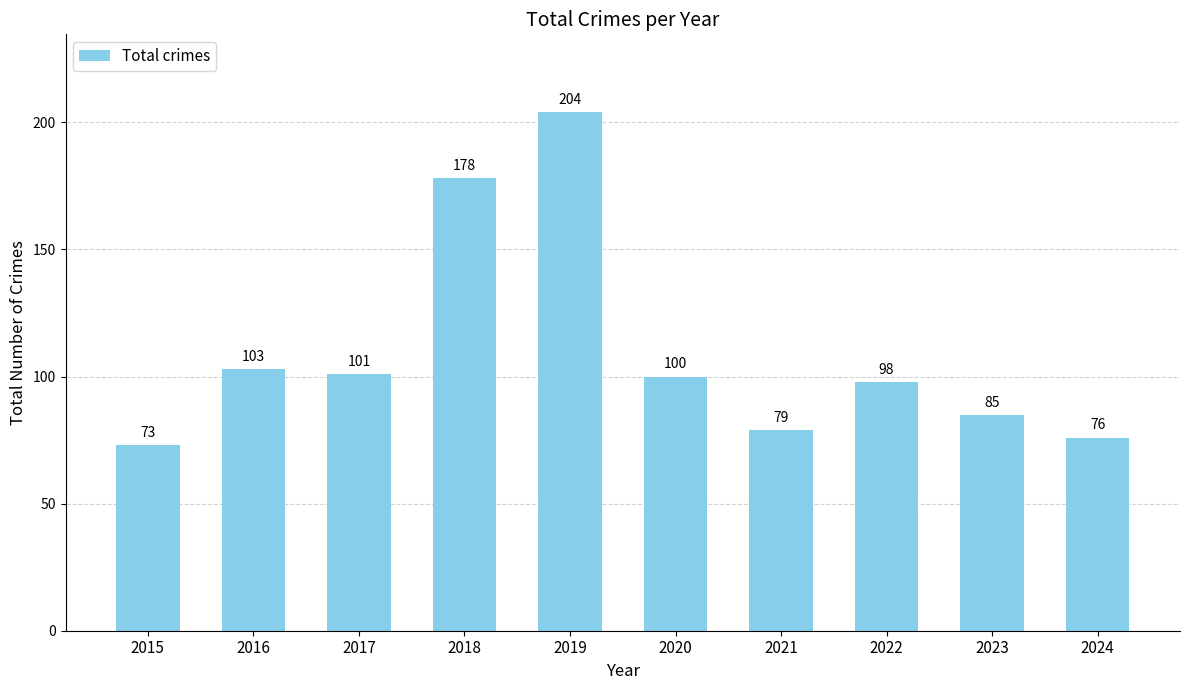

What is the change in value from 2015 to 2021?

+6